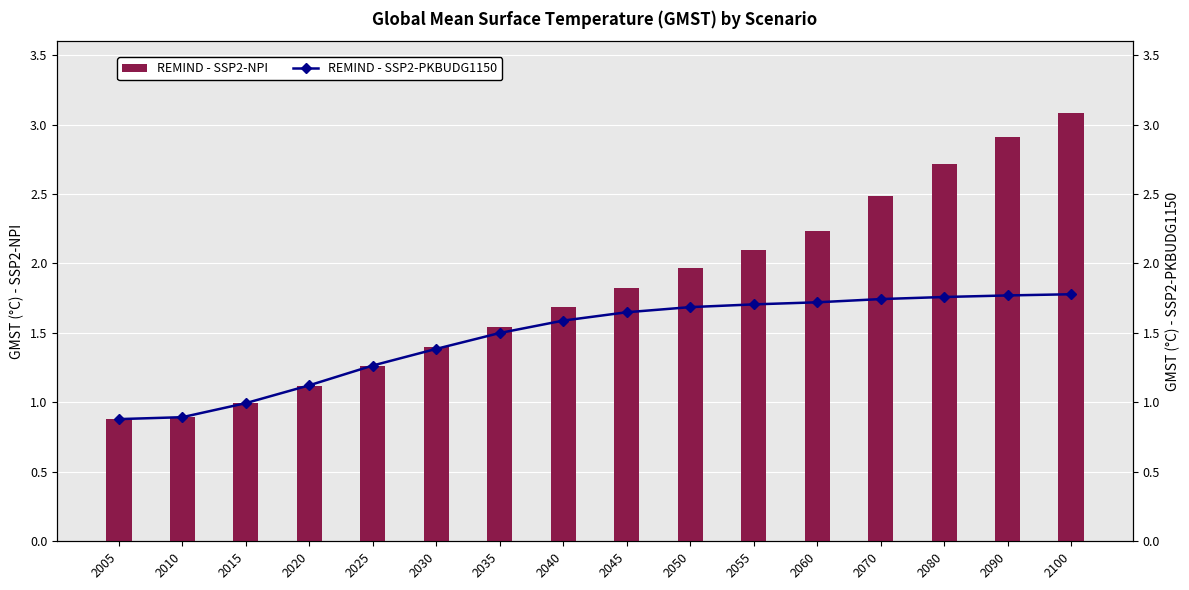

What is the value of the REMIND - SSP2-PKBUDG1150 bar at the 8th from the left?

1.6